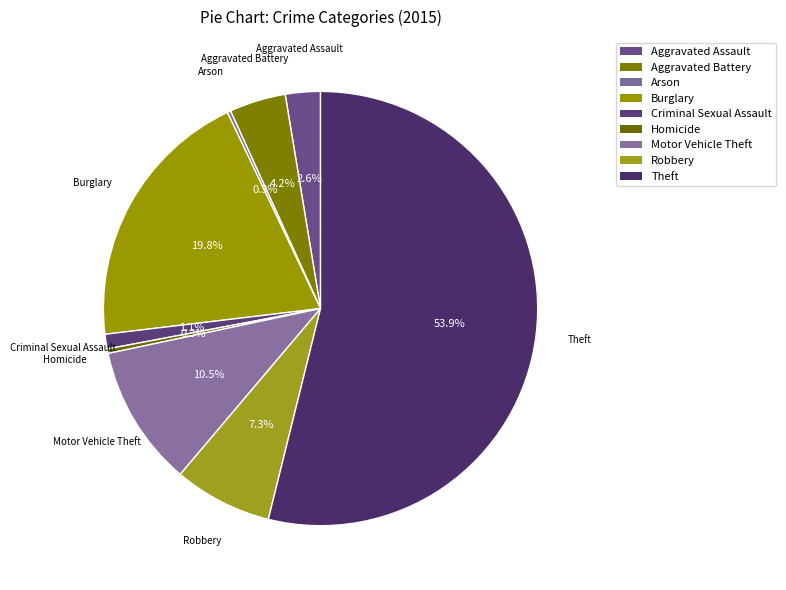

To the nearest percent, what is the average slice percentage?

11%